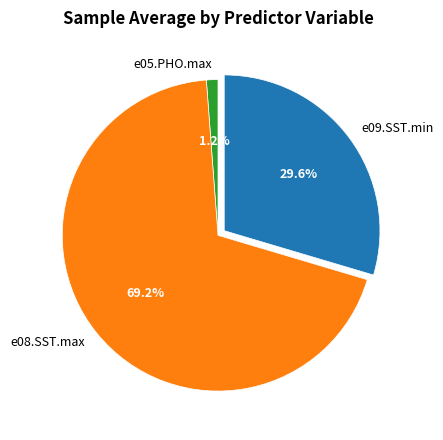

To the nearest percent, what is the combined percentage of e09.SST.min and e05.PHO.max?

31%